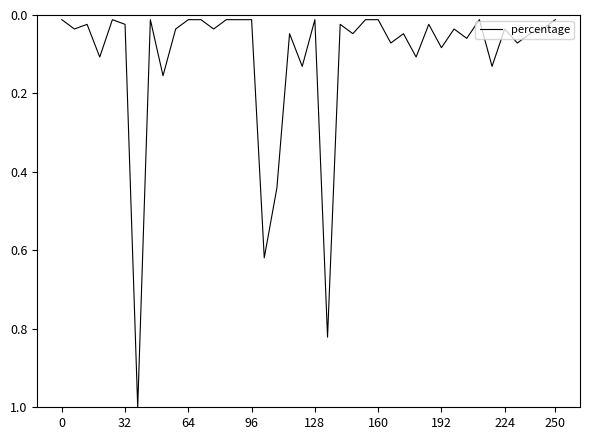

What is the difference between the maximum and minimum values?

1.0